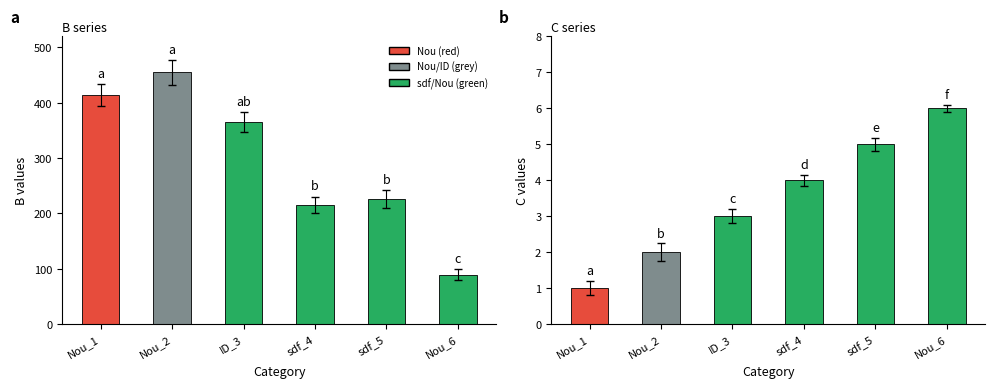

List the series in order of their overall mean, lowest first.

C, B